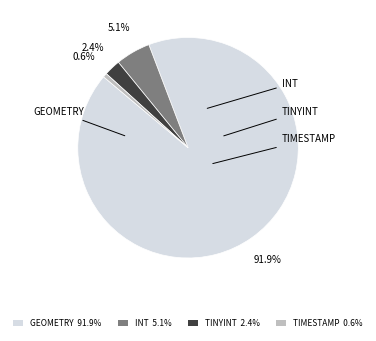

Combined, do TINYINT 2.4% and GEOMETRY 91.9% account for over 50%?

Yes